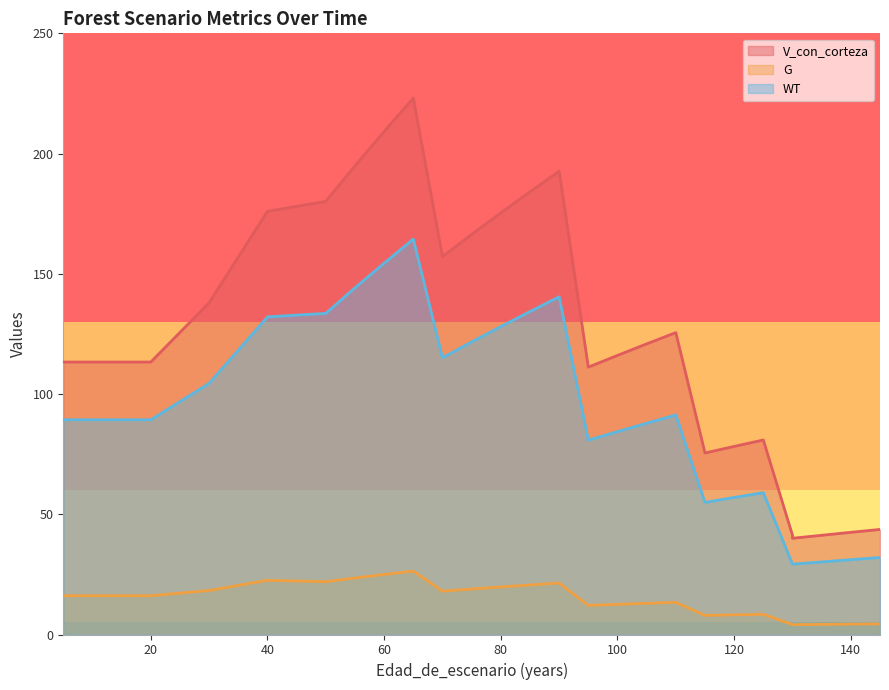

What are all the series names shown in the legend?

V_con_corteza, G, WT